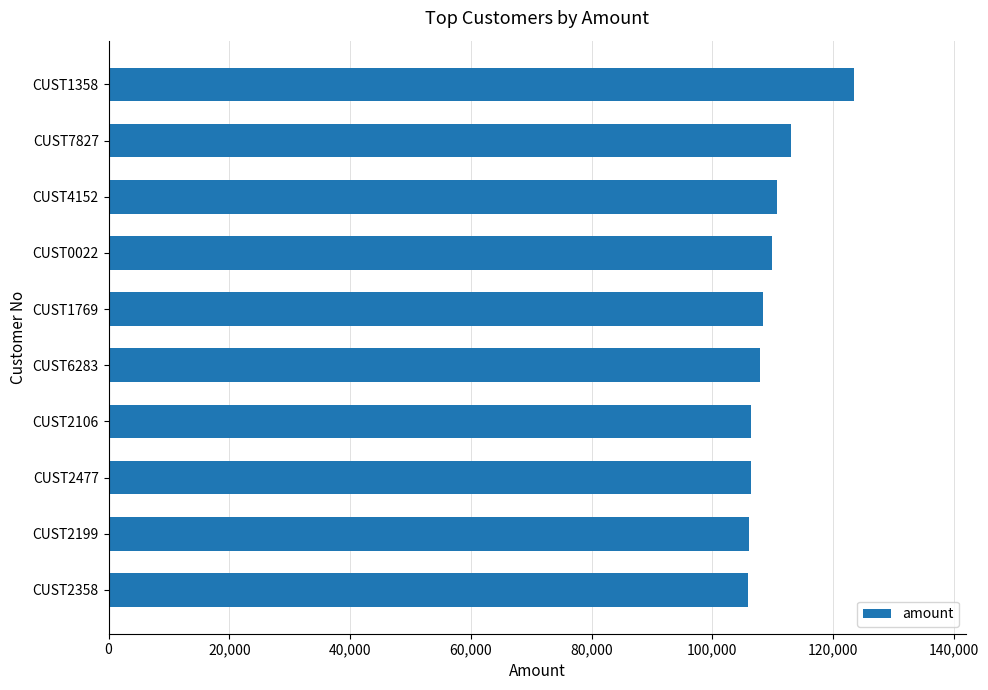

The value at CUST4152 is 110734. True or false?

True